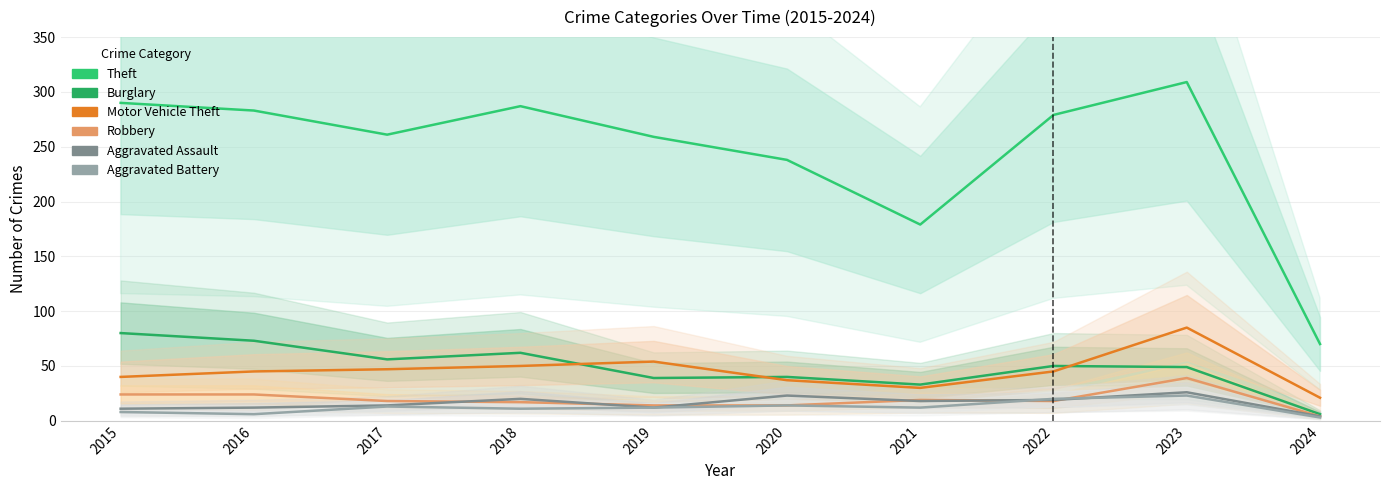

List the series in order of their peak value, lowest first.

Aggravated Battery, Aggravated Assault, Robbery, Burglary, Motor Vehicle Theft, Theft